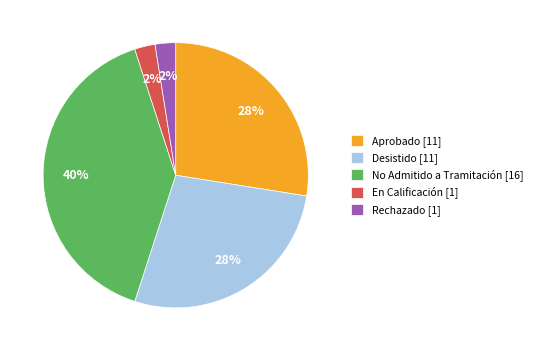

To the nearest percent, what is the difference between the largest and smallest slice percentages?

38%